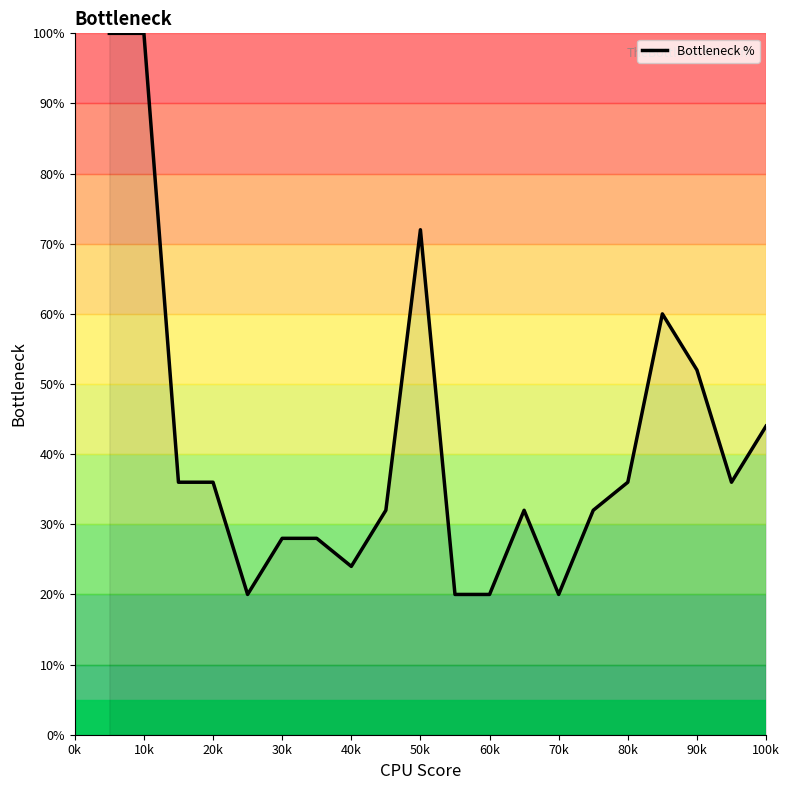

What is the smallest value displayed?

20.0